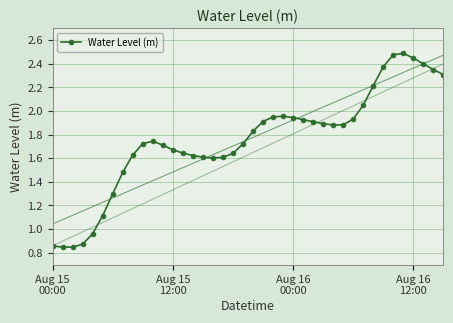

Read the value at 22.

1.9